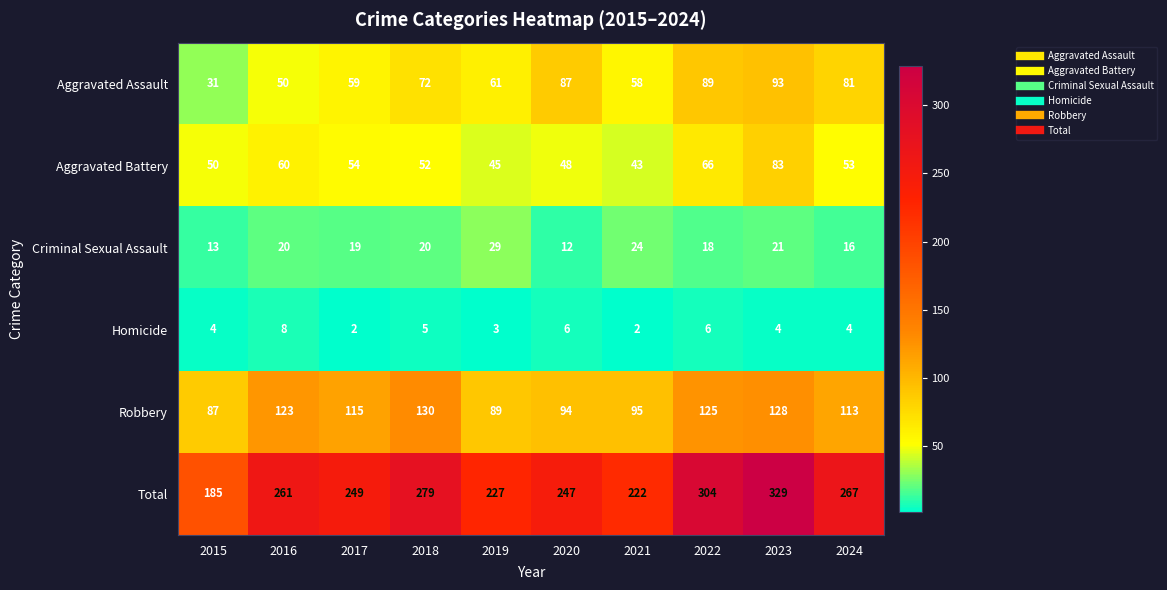

What is the greatest value displayed?

329